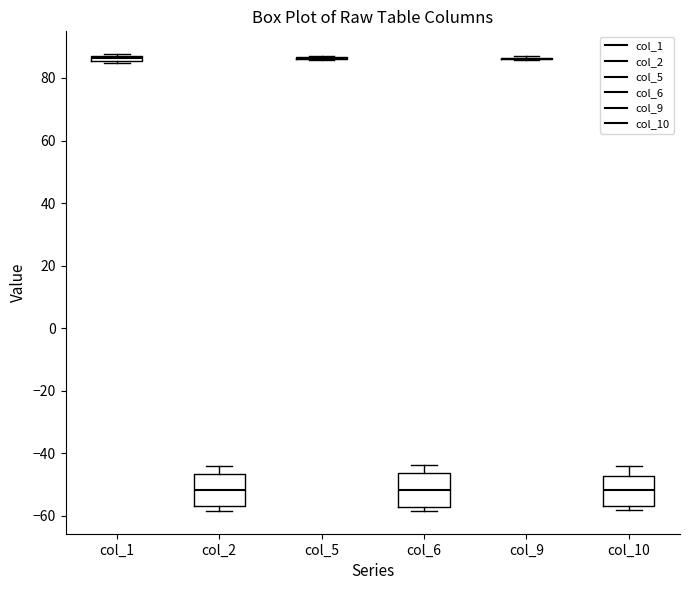

Where is the lower edge of the box for col_2 on the y-axis? The values are not printed on the chart, so give them approximately, as read against the axis.

-56